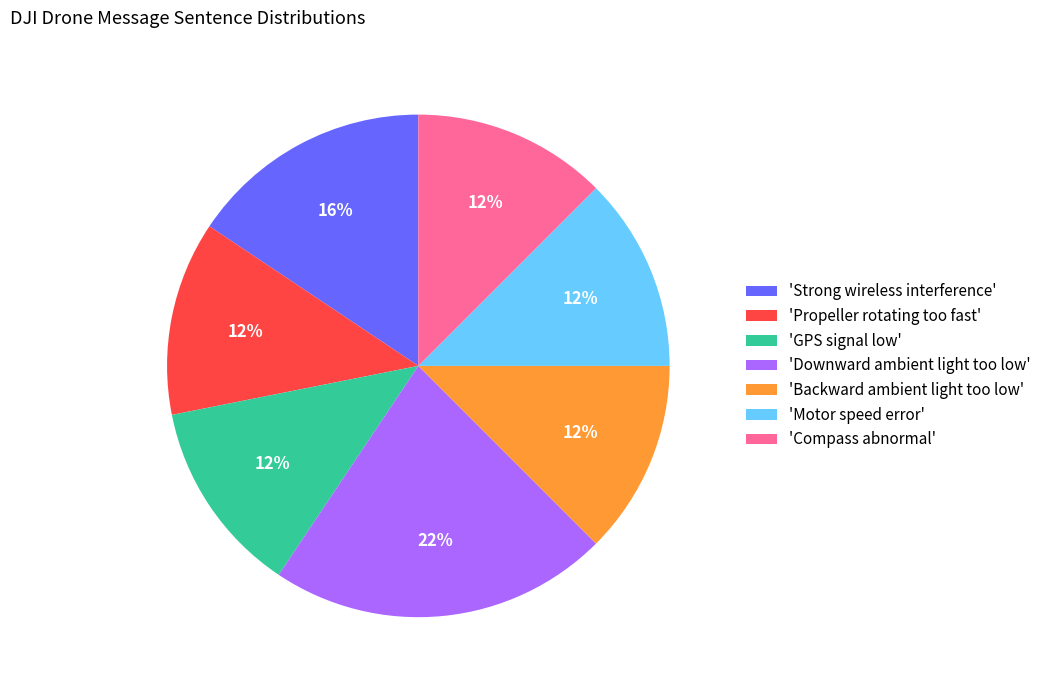

To the nearest percent, what is the average slice percentage?

14%